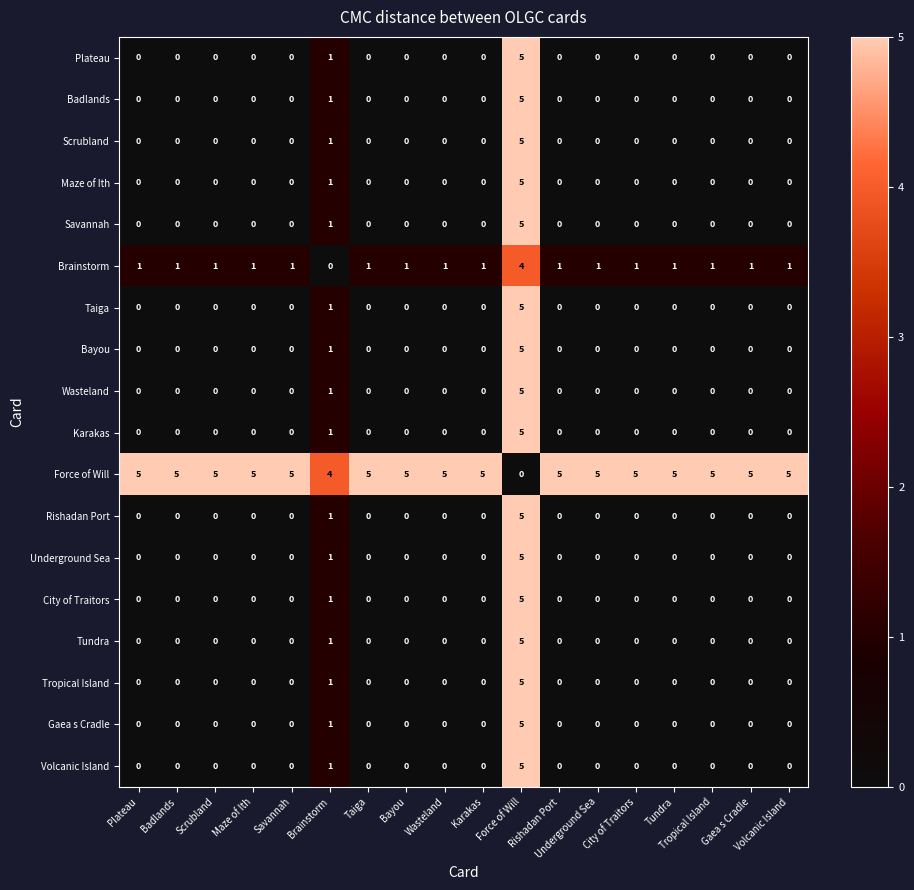

What is the maximum value shown in the chart?

5